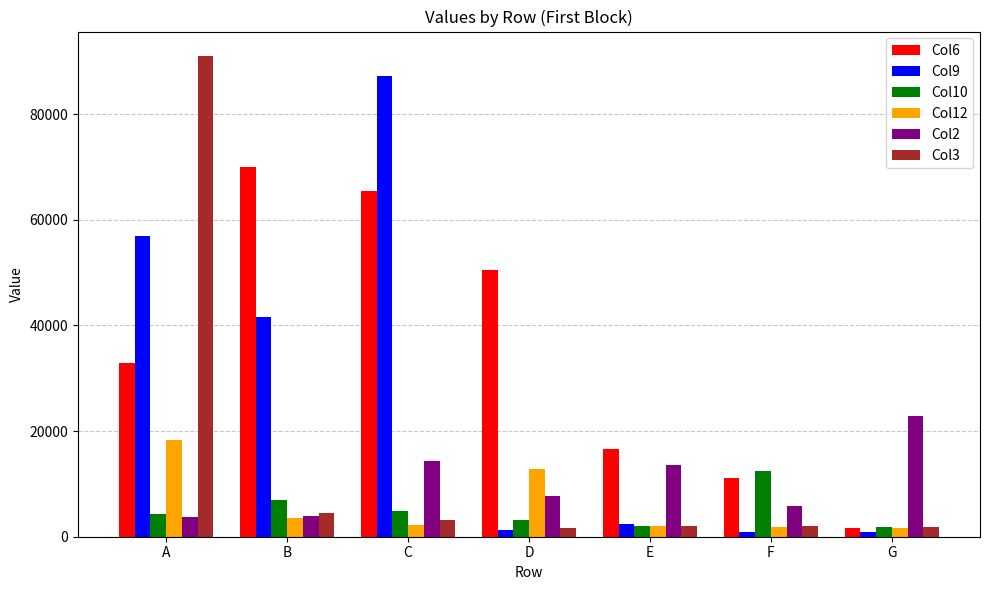

What is the average value of the Col2 series?

10275